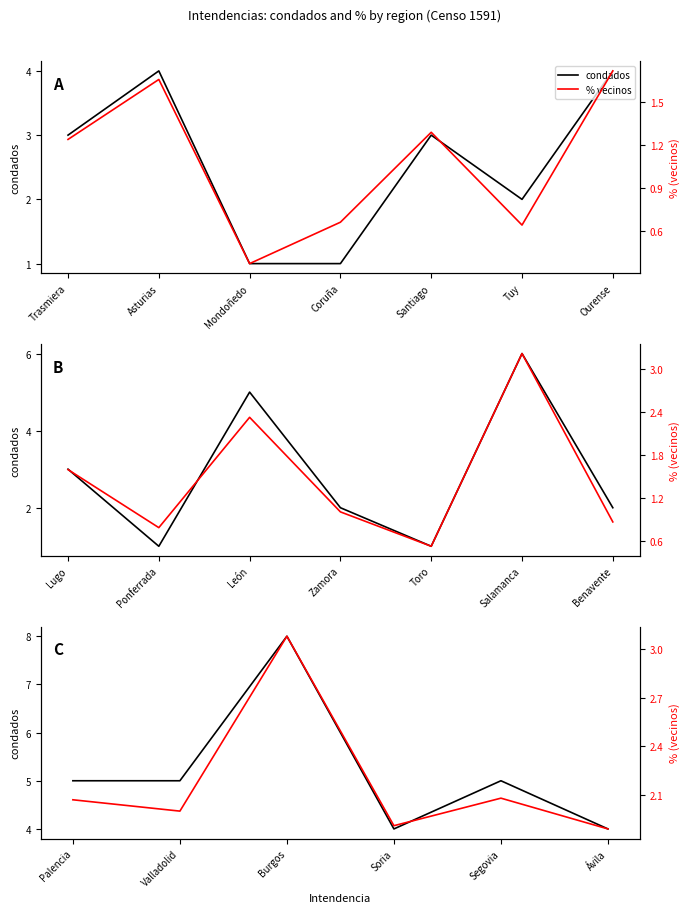

How many data points in condados are above 5?

1